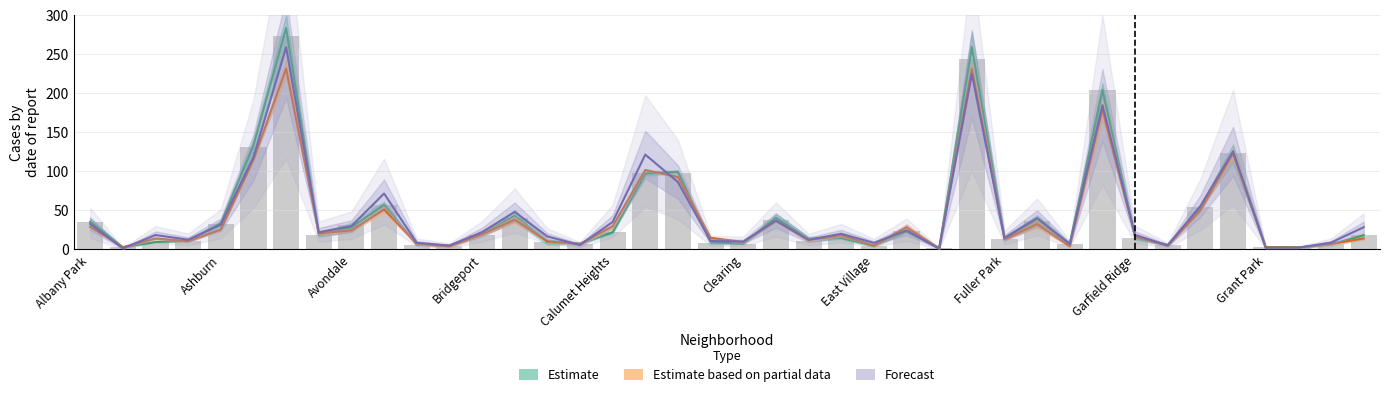

Reading left to right, extract all data points from this chart.

35.4	2.6	9.8	11.0	32.2	131.4	273.4	18.5	31.5	56.4	6.1	4.7	18.1	39.8	9.7	7.5	22.1	97.7	98.5	7.7	7.4	37.2	10.5	15.9	4.9	23.7	1.3	244.5	13.8	36.1	7.4	204.3	15.3	5.8	54.1	123.1	3.0	3.1	6.5	18.3